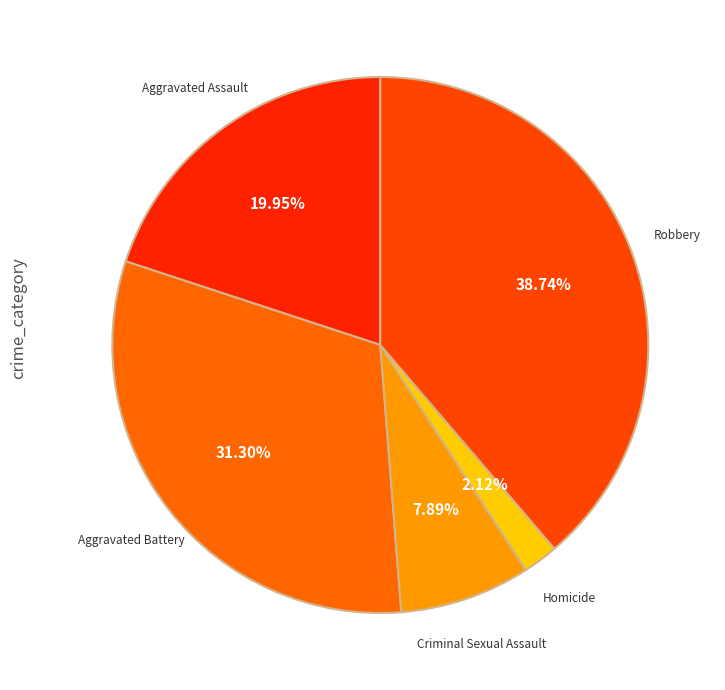

What percentage do Homicide and Criminal Sexual Assault together represent?

10.0%